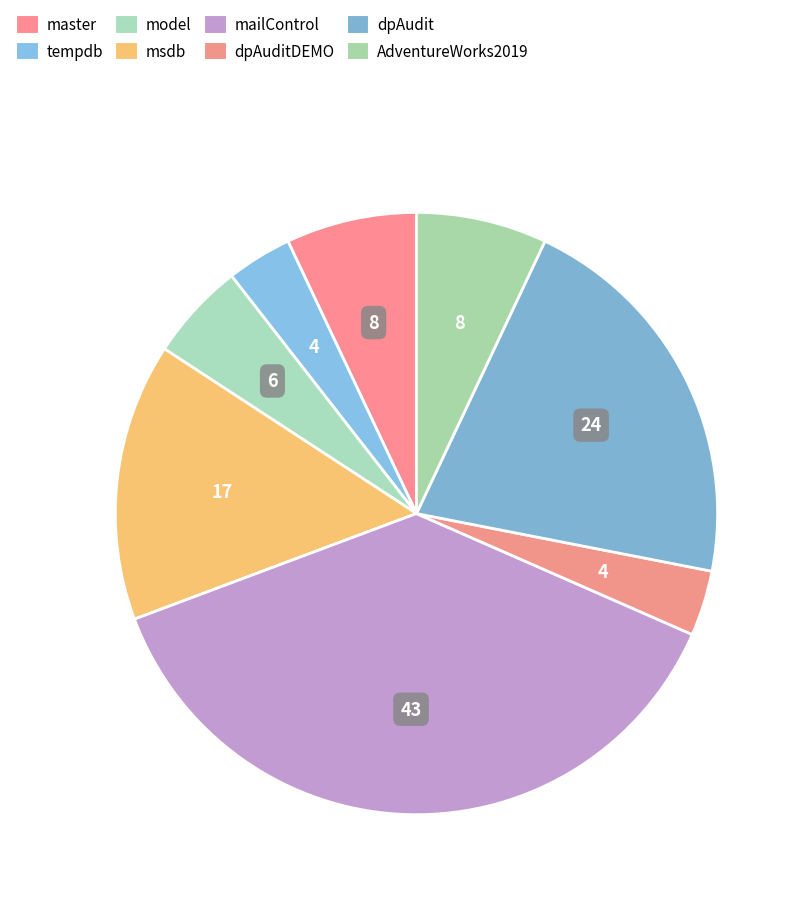

Between master and dpAuditDEMO, which is larger?

master